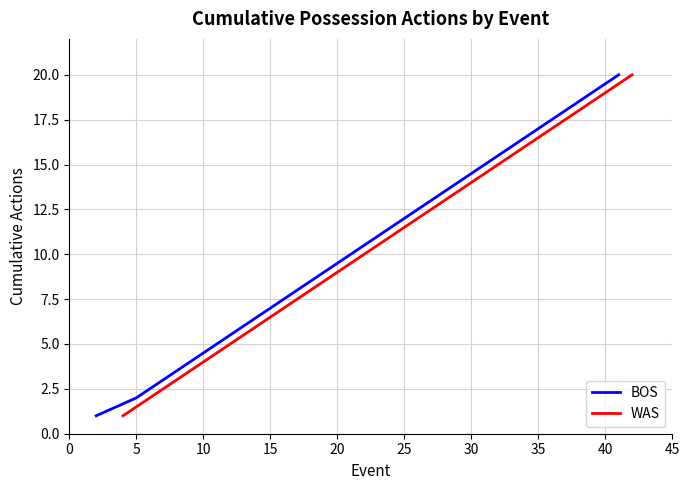

What is the sum of the BOS values at 35 and 15?

24